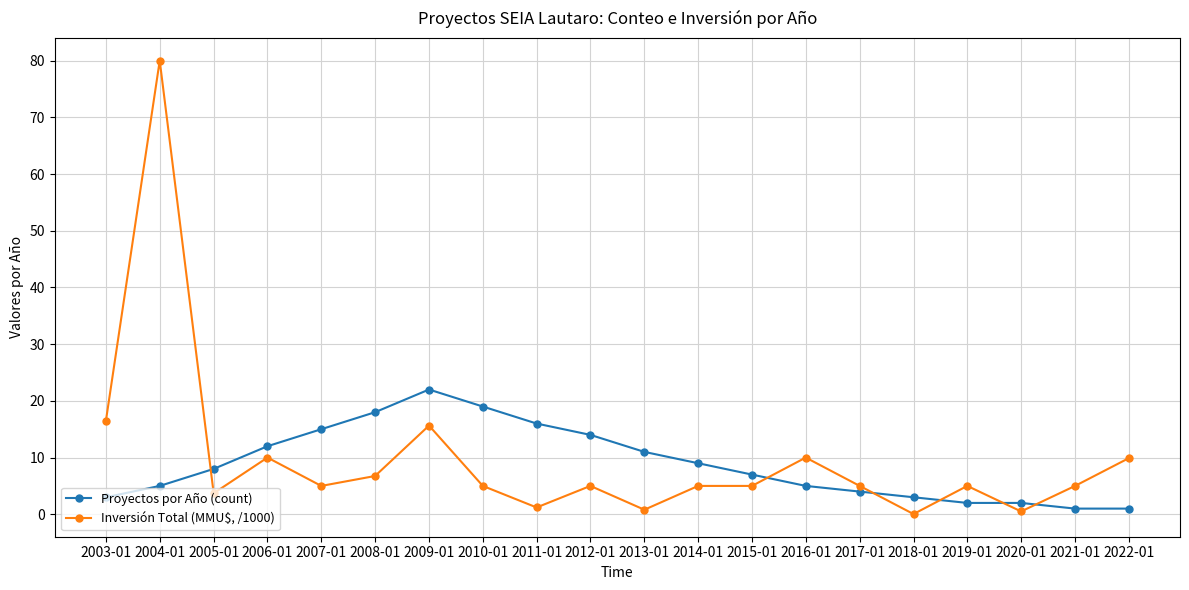

Where is the first local maximum for Inversión Total (MMU$, /1000)?

2004-01